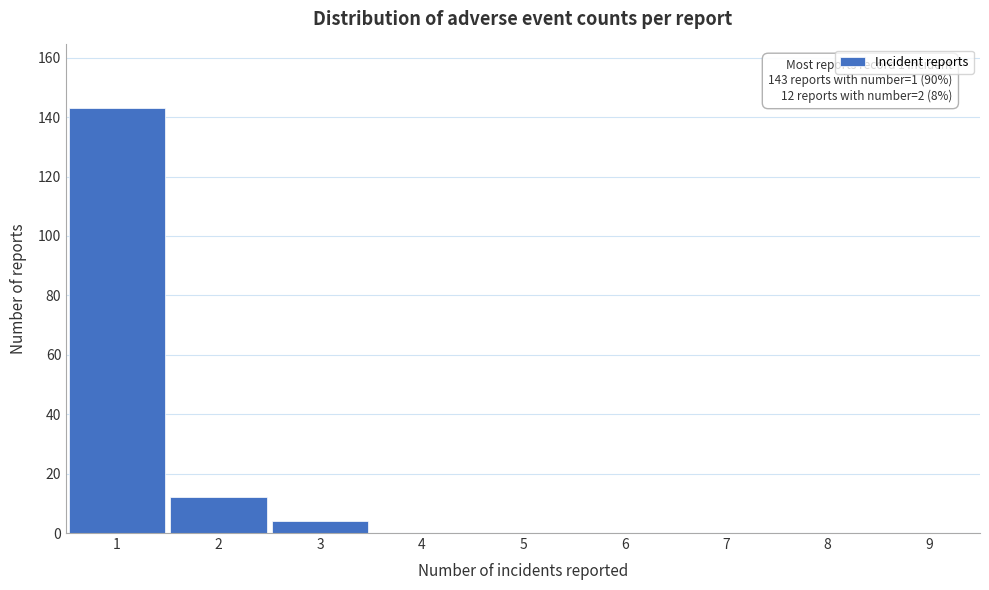

Reading right to left, transcribe all the data shown in this chart.

9=0	8=0	7=0	6=0	5=0	4=0	3=4	2=12	1=143